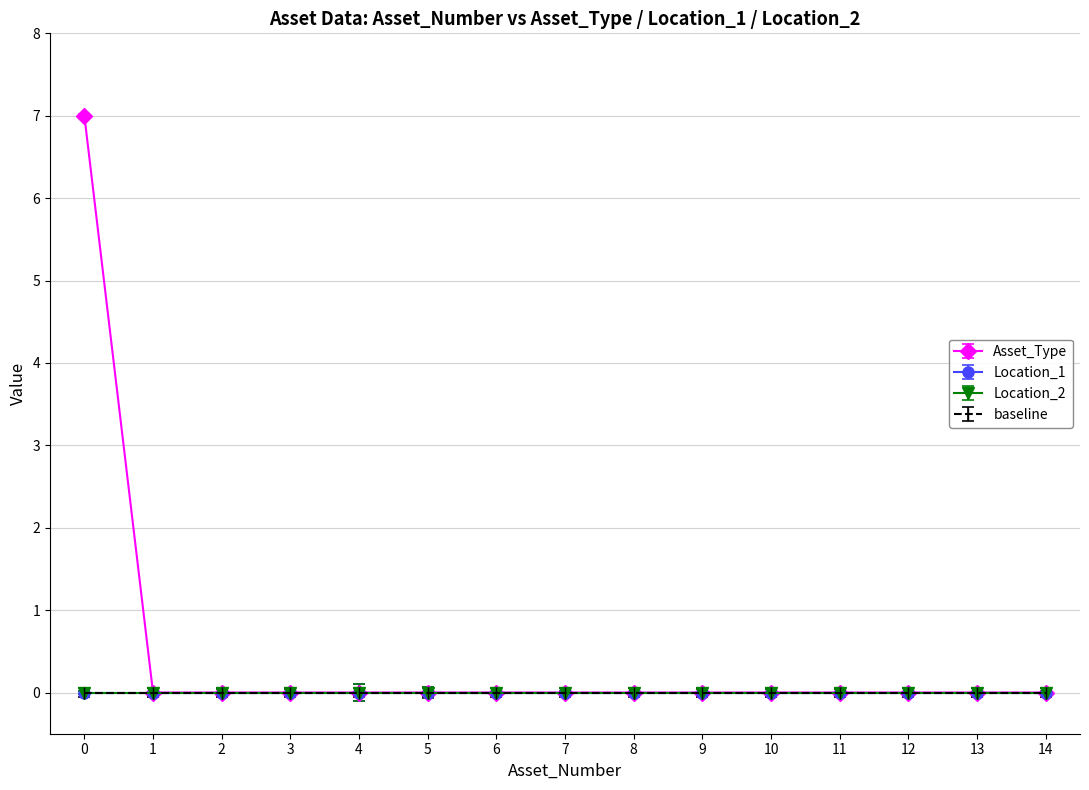

Does the chart have visible grid lines?

Yes